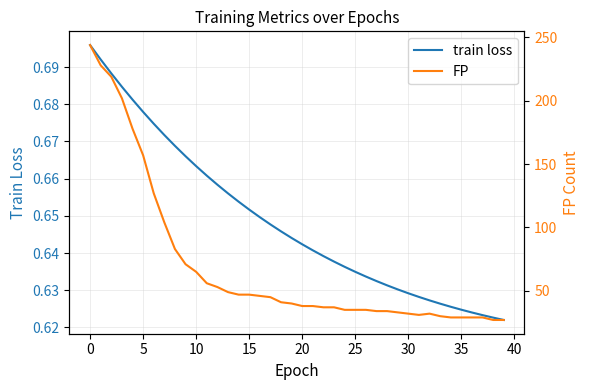

At 0, list the series in order from largest to smallest.

FP, train loss